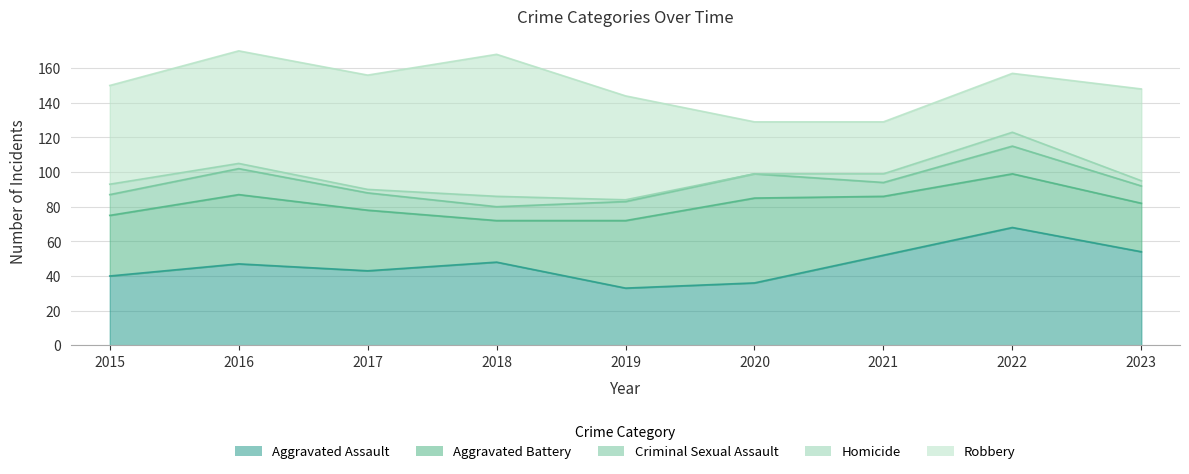

At which label does Robbery first exceed 57?

2016